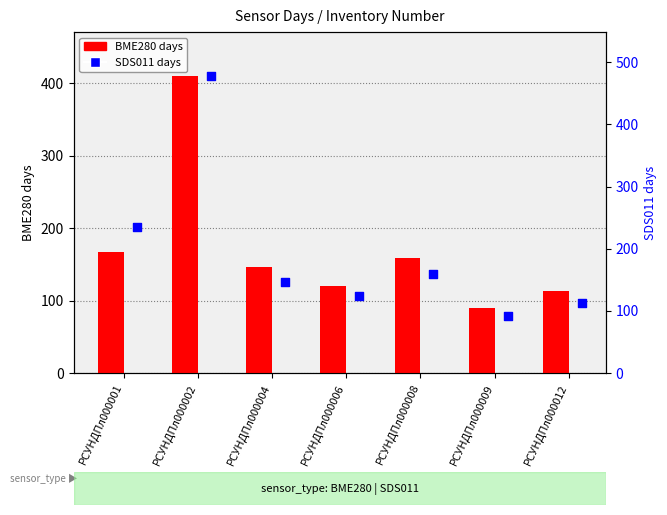

At which category is the sum across all series the highest?

РСУНДПл000002